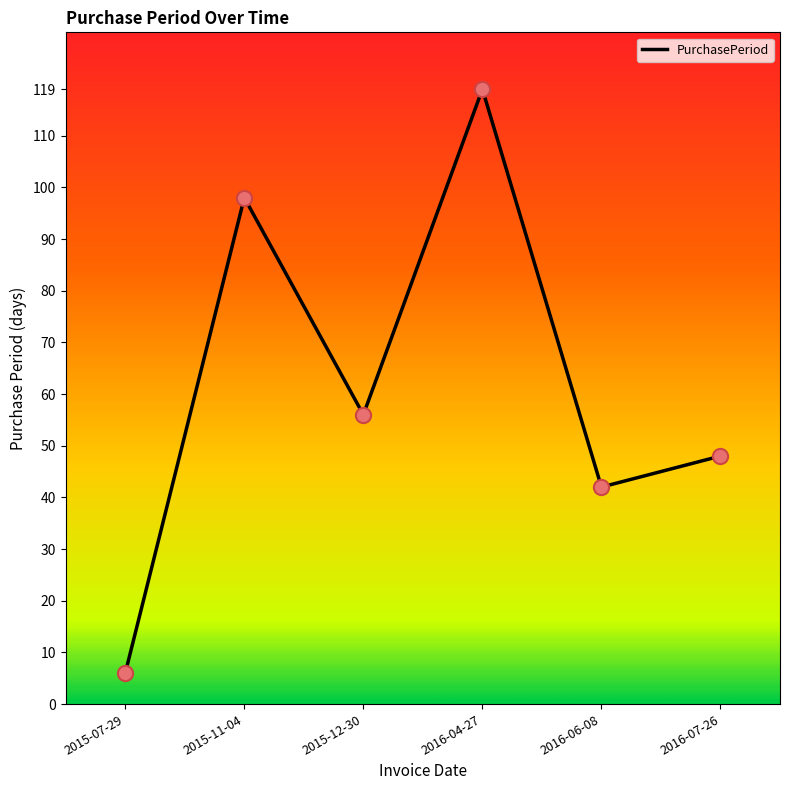

What is the ratio of the value at 2015-07-29 to the value at 2015-12-30?

0.1